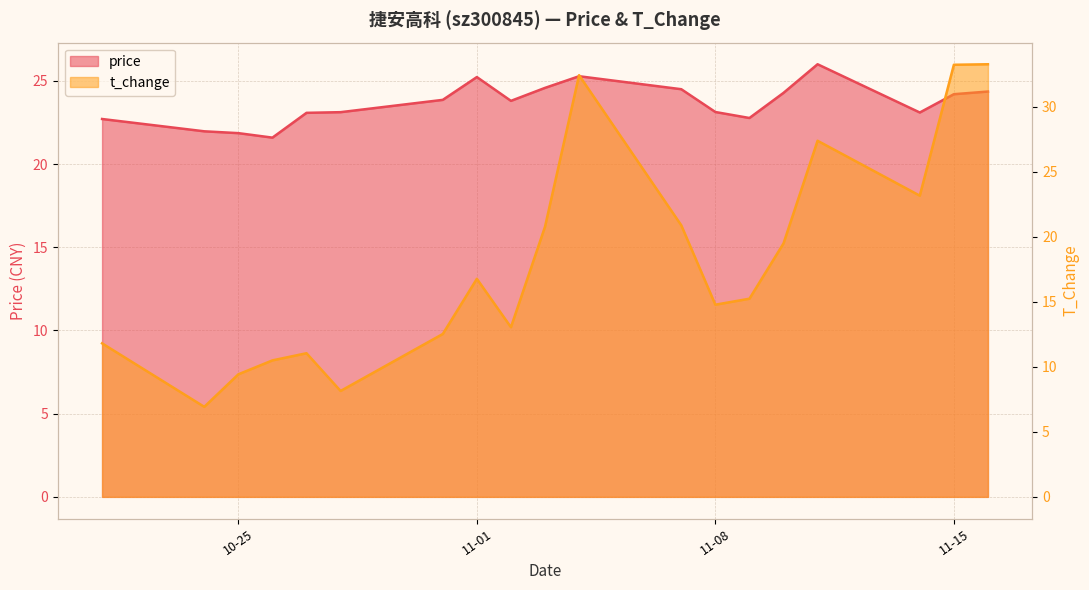

At which label does price reach its peak?

2022-11-11